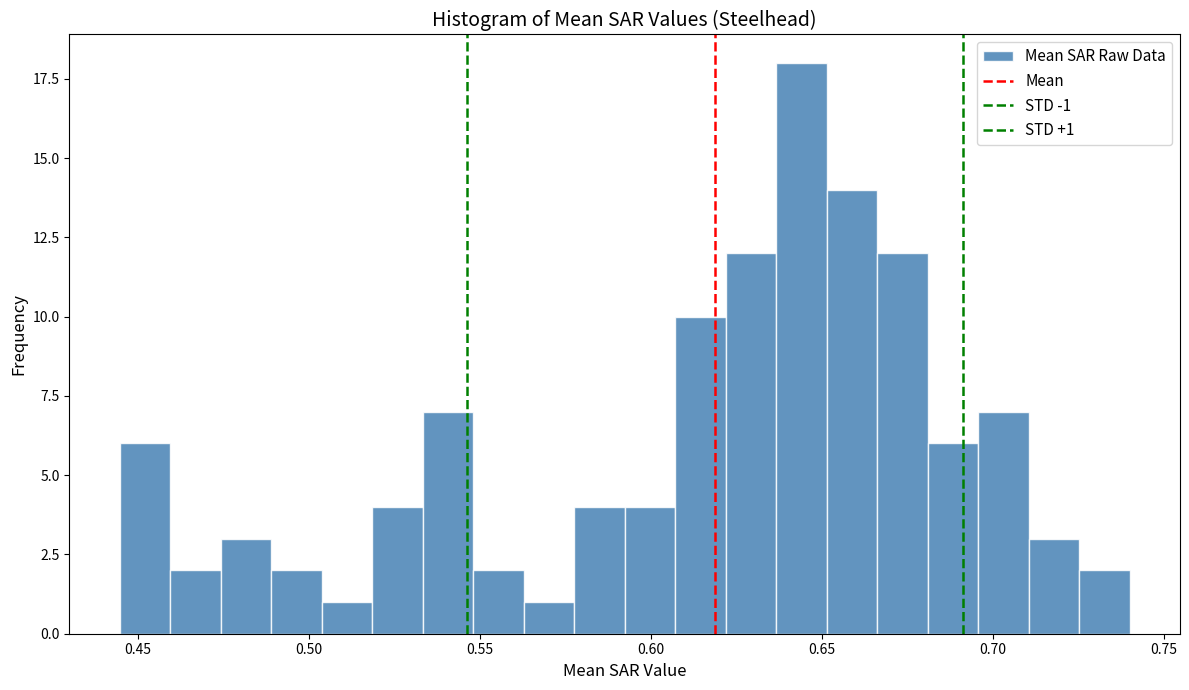

Around what value on the x-axis is the tallest bar? Give the approximate position of its centre, as read against the axis.

0.645